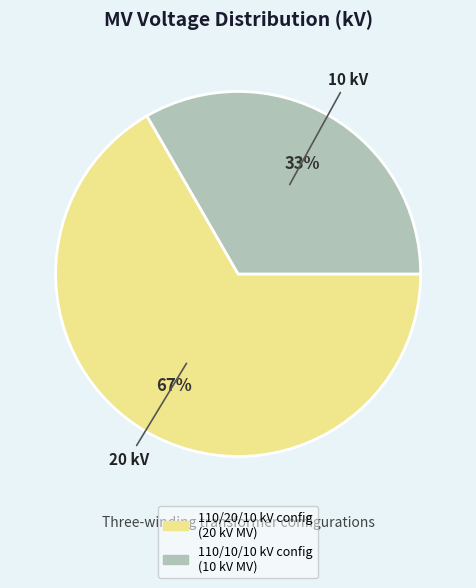

How many slices are in this pie chart?

2